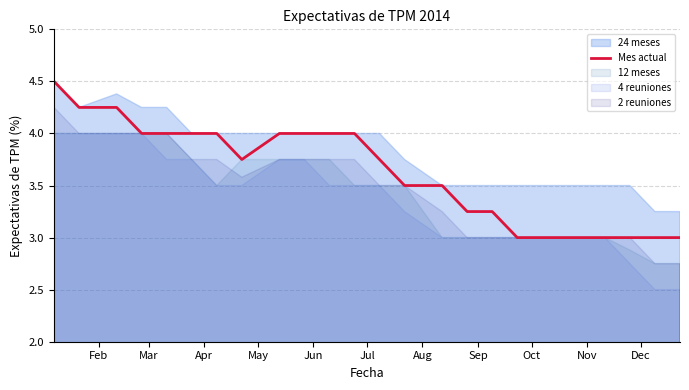

What is the lowest value of the Mes actual series?

3.0